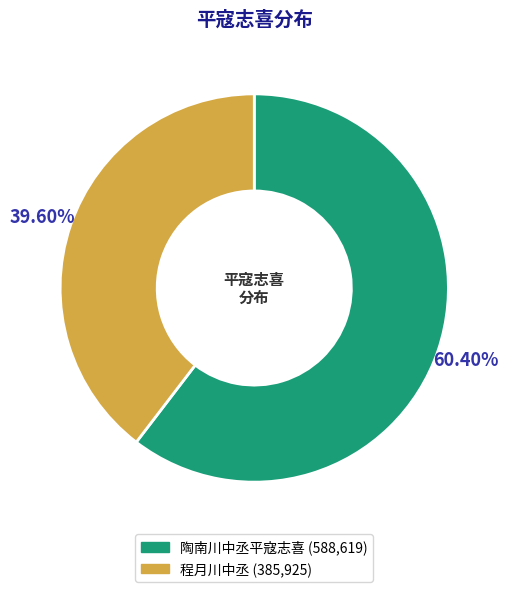

What percentage is NOT represented by 程月川中丞?

60.4%